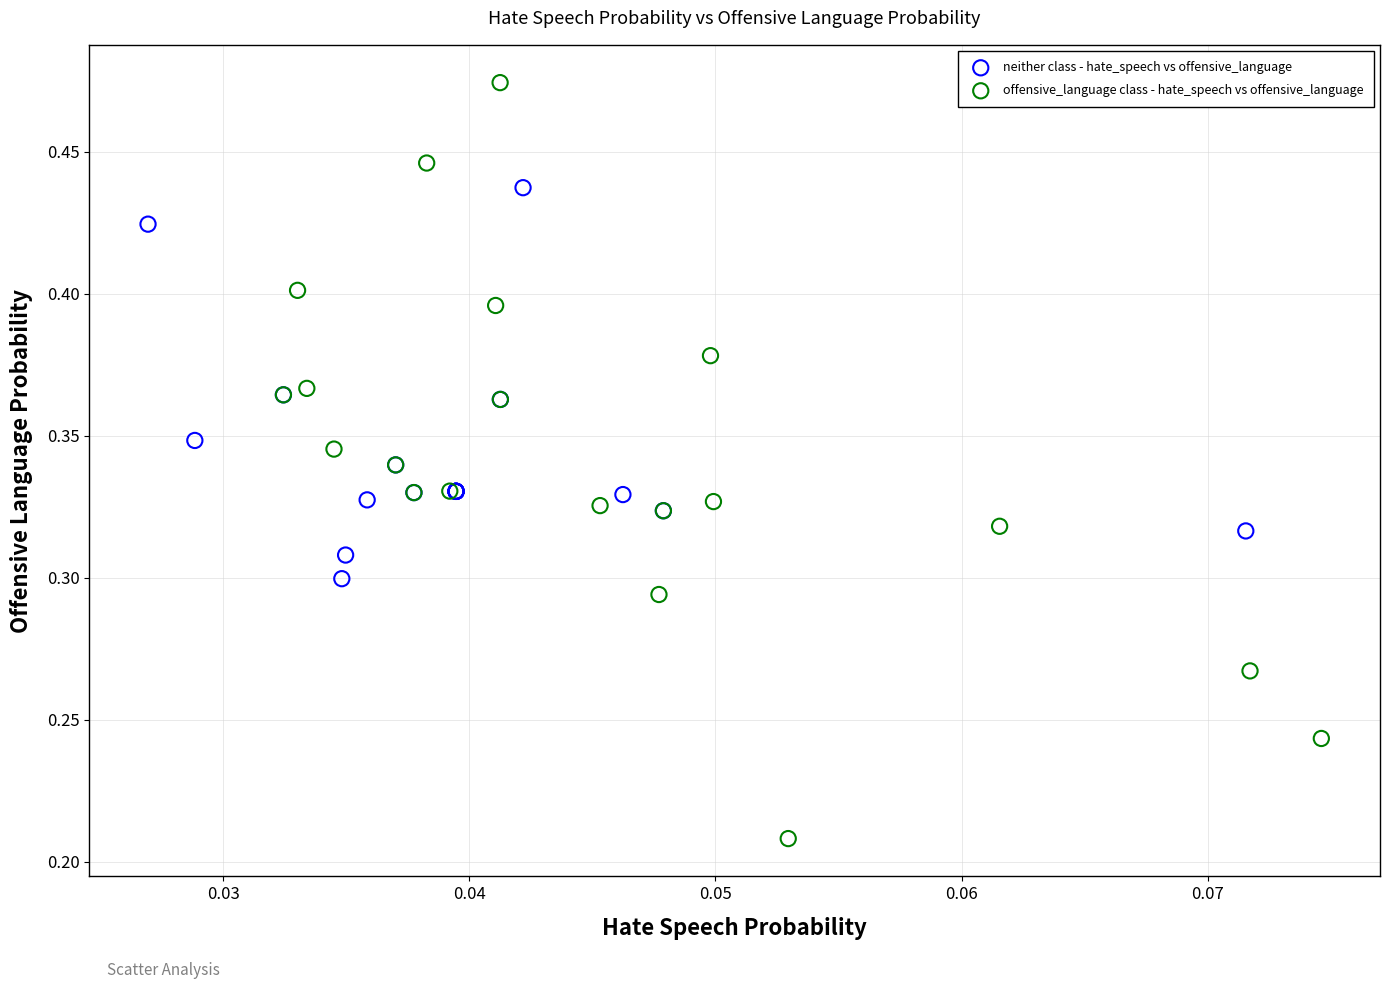

Which series reaches the maximum Y coordinate?

offensive_language class - hate_speech vs offensive_language